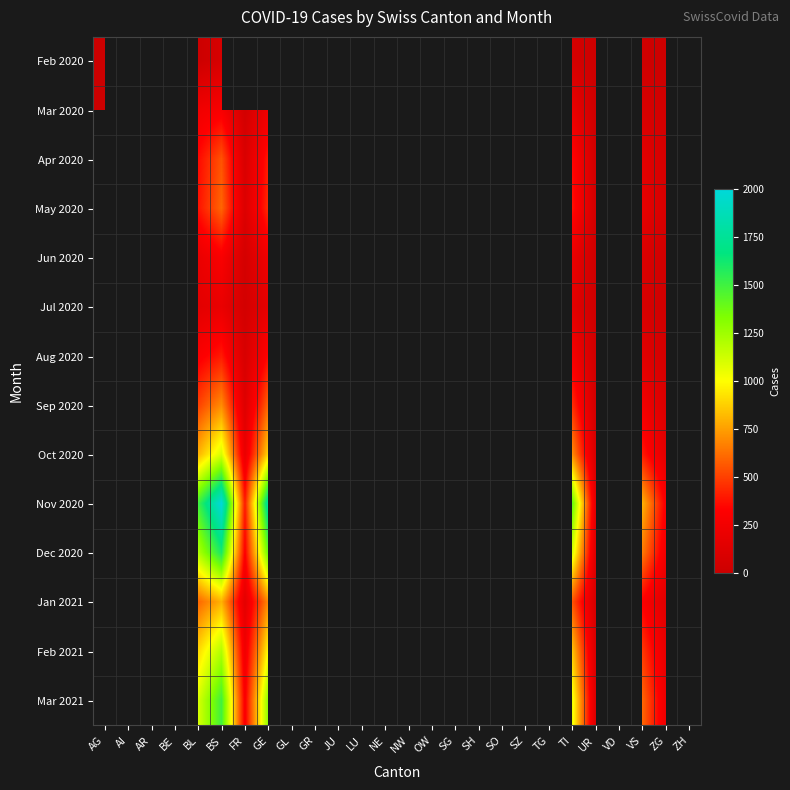

At VS, list the series in order from largest to smallest.

Nov 2020, Dec 2020, Mar 2021, Feb 2021, Oct 2020, Jan 2021, Sep 2020, May 2020, Apr 2020, Aug 2020, Jun 2020, Mar 2020, Jul 2020, Feb 2020